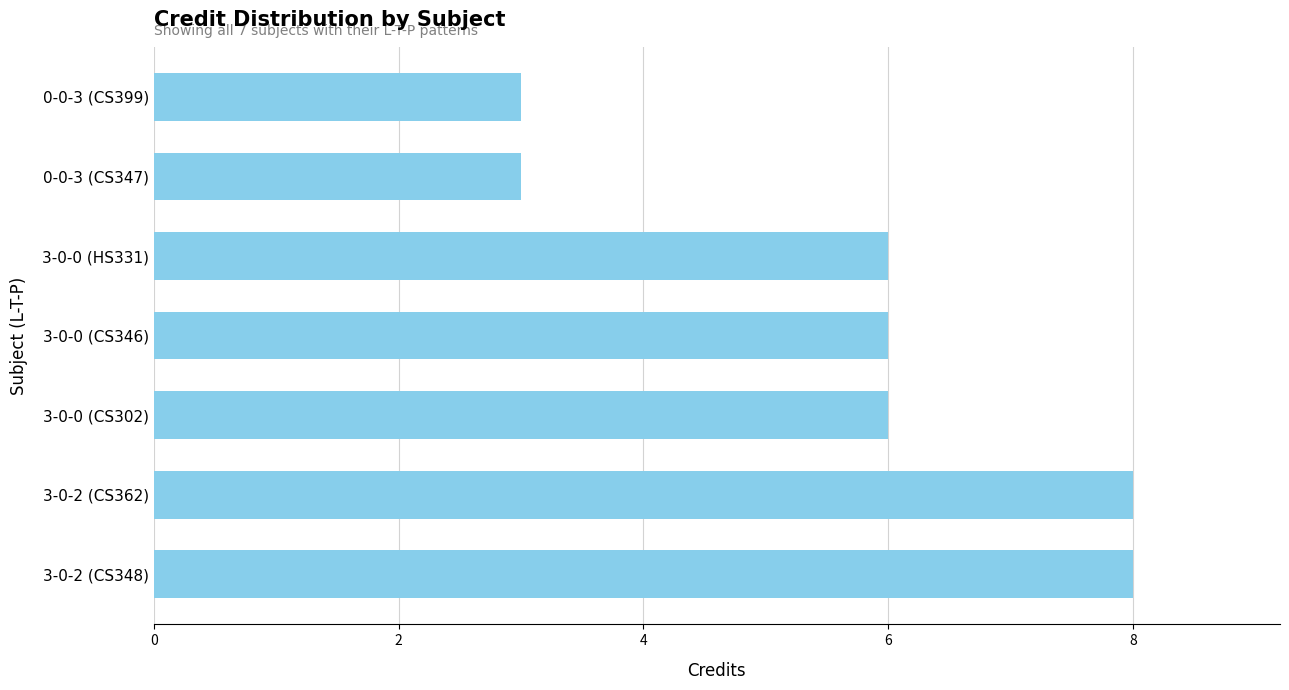

Which has a higher value, 3-0-0 (HS331) or 3-0-2 (CS362)?

3-0-2 (CS362)